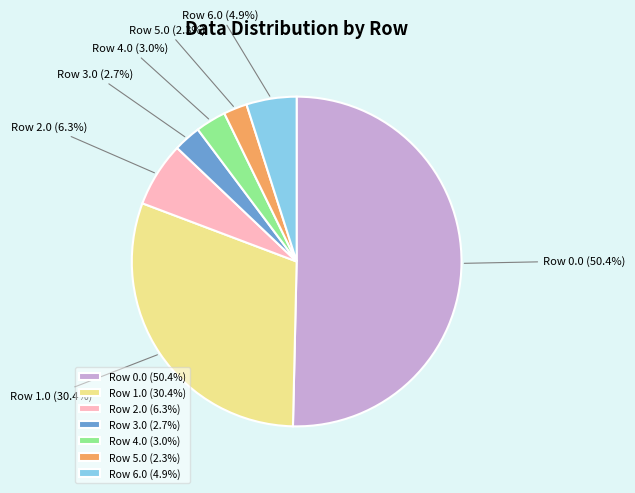

True or false: Row 3.0 accounts for 10% of the total.

False